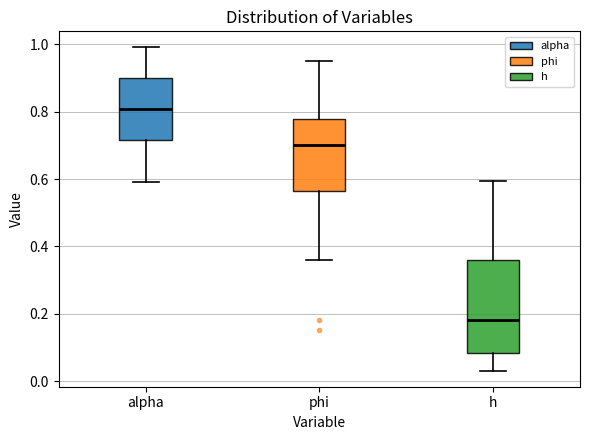

Where is the lower edge of the box for alpha on the y-axis? The values are not printed on the chart, so give them approximately, as read against the axis.

0.72